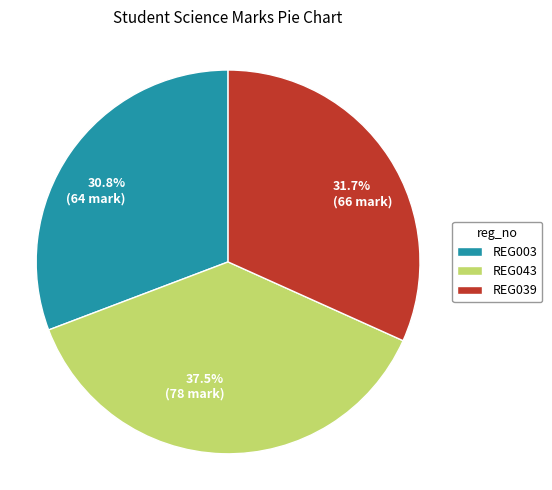

Which slice is the largest?

REG043